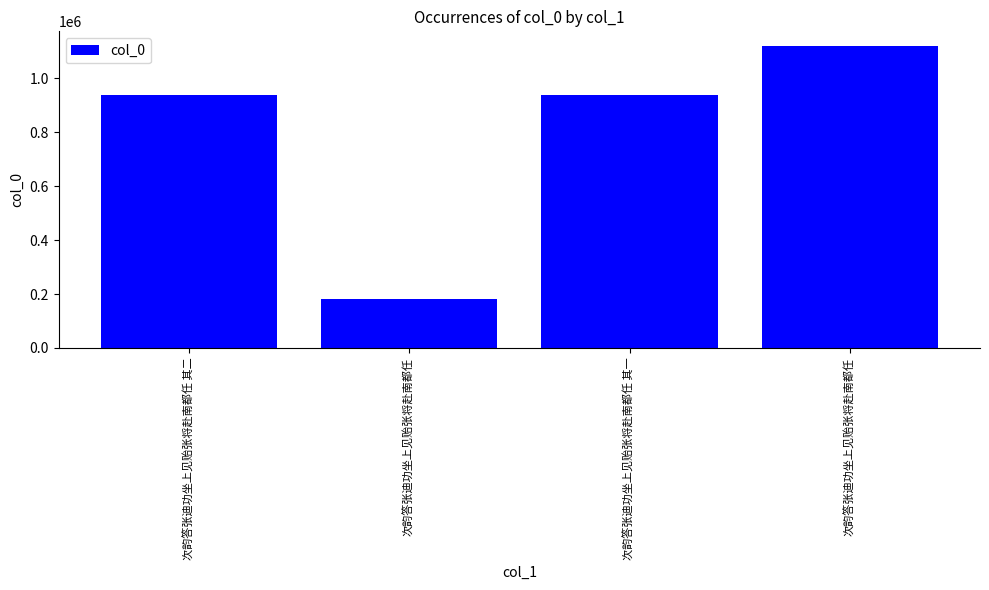

Are the bars horizontal?

No